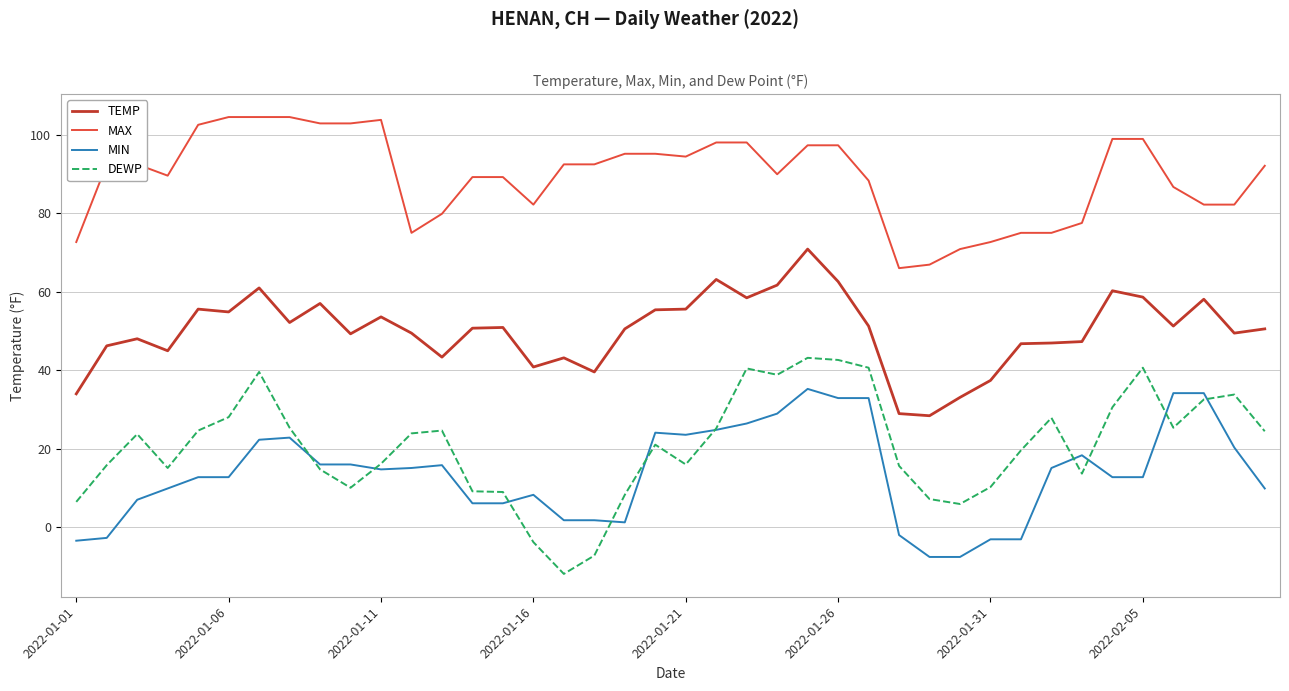

Rank the series by their maximum value, from lowest to highest.

MIN, DEWP, TEMP, MAX